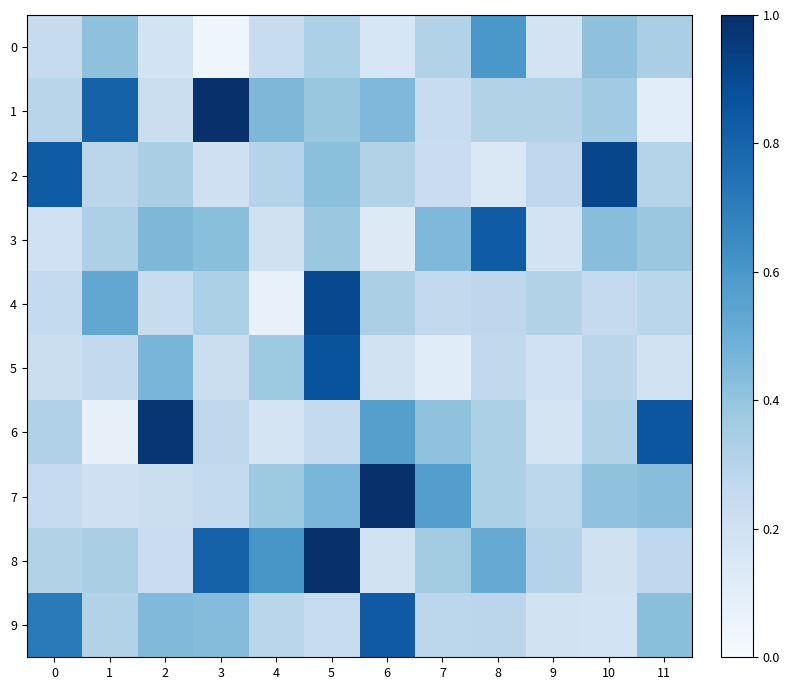

At how many categories does at least one series exceed 0?

12